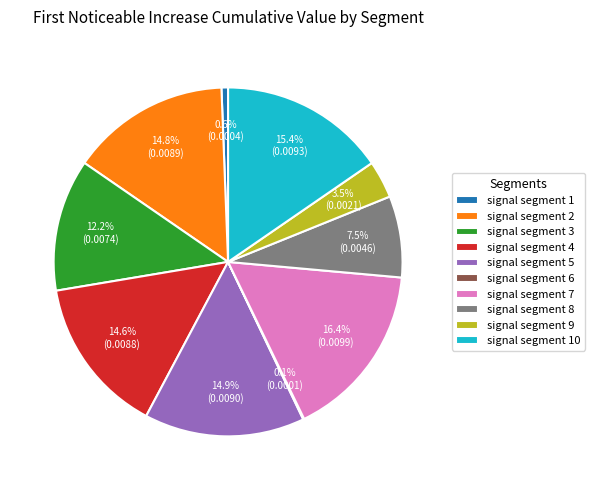

To the nearest percent, what percentage of the pie is signal segment 5?

15%